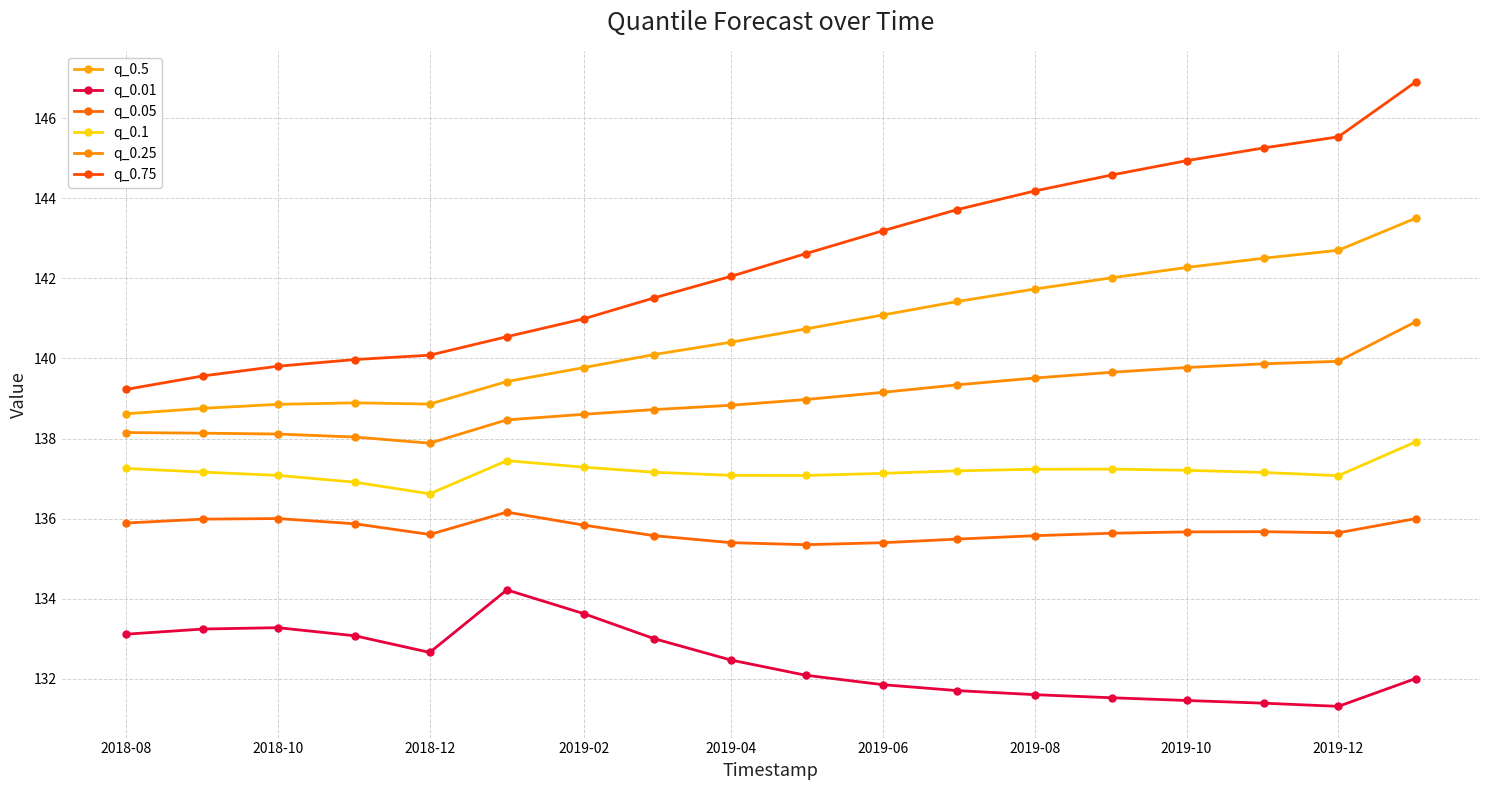

What is the maximum value for q_0.25?

140.9